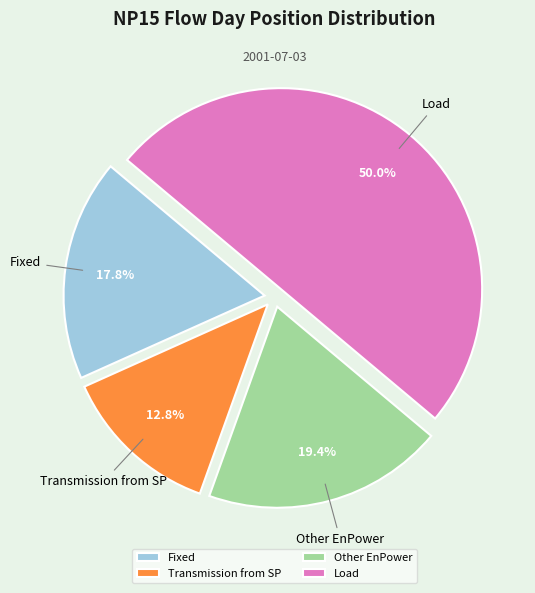

The Other EnPower slice represents 29% of the pie. True or false?

False